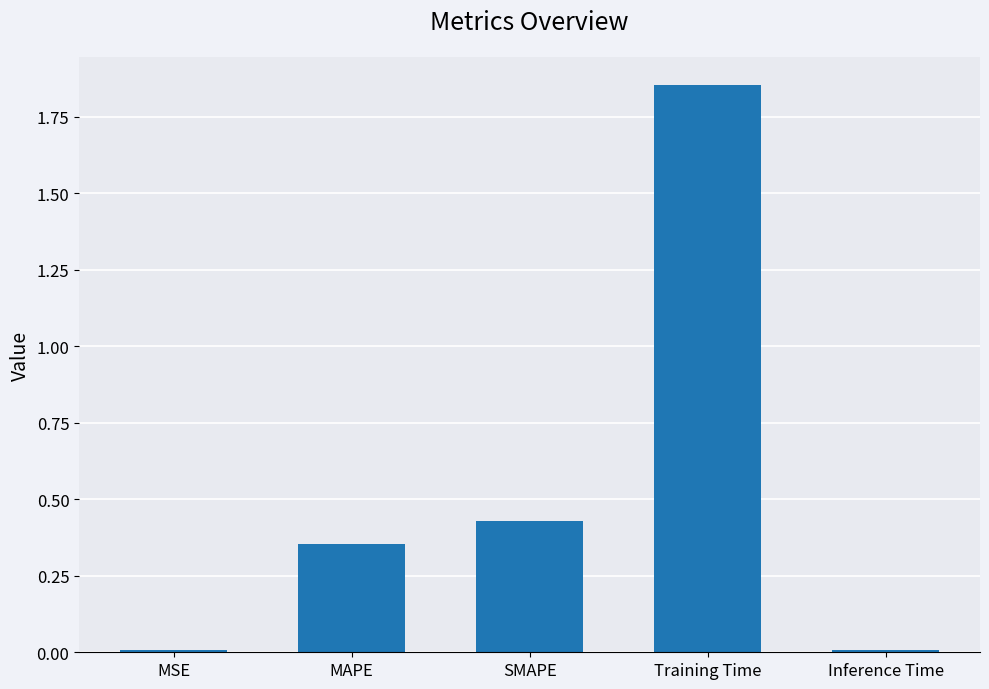

The chart shows a value of 3.3 at Training Time. True or false?

False